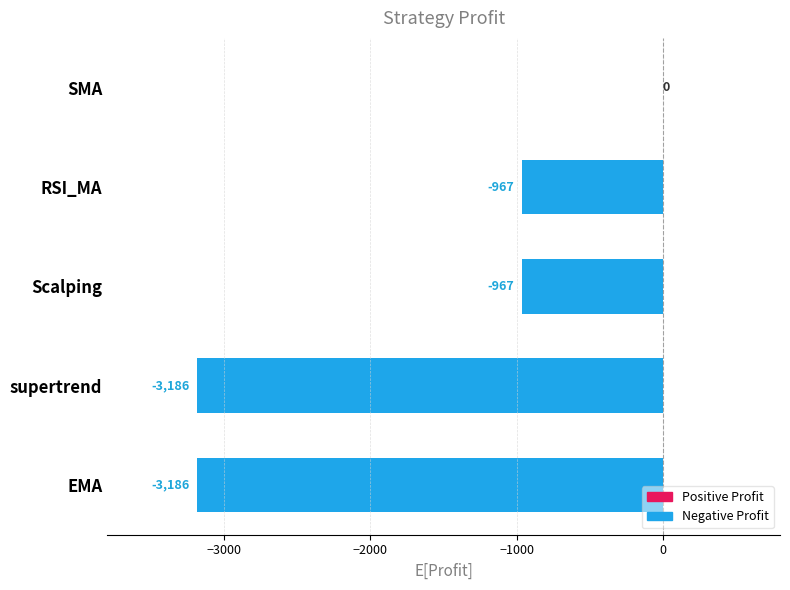

The value at SMA is 0.0. True or false?

True